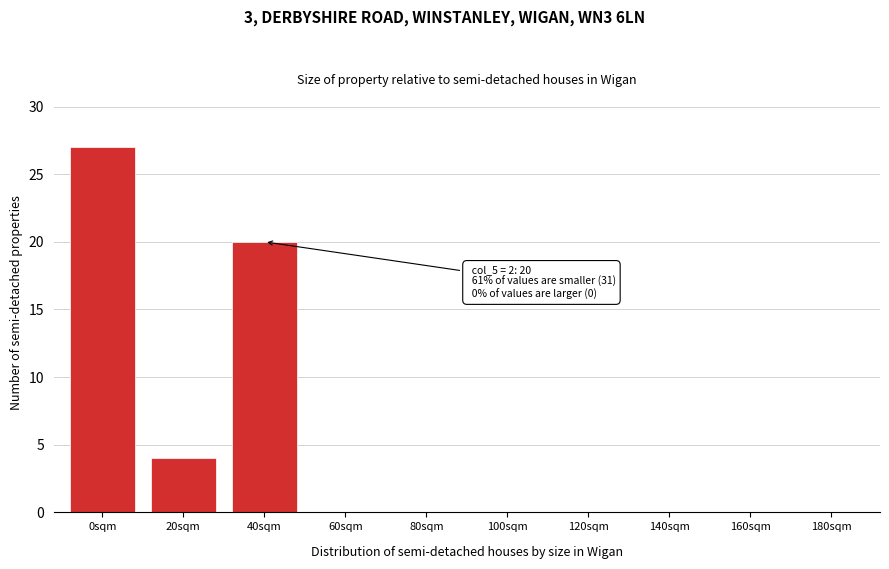

Reading left to right, transcribe all the data shown in this chart.

0sqm=27	20sqm=4	40sqm=20	60sqm=0	80sqm=0	100sqm=0	120sqm=0	140sqm=0	160sqm=0	180sqm=0